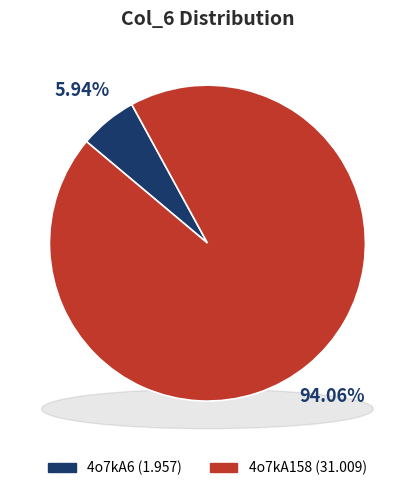

How many segments does this pie chart have?

2